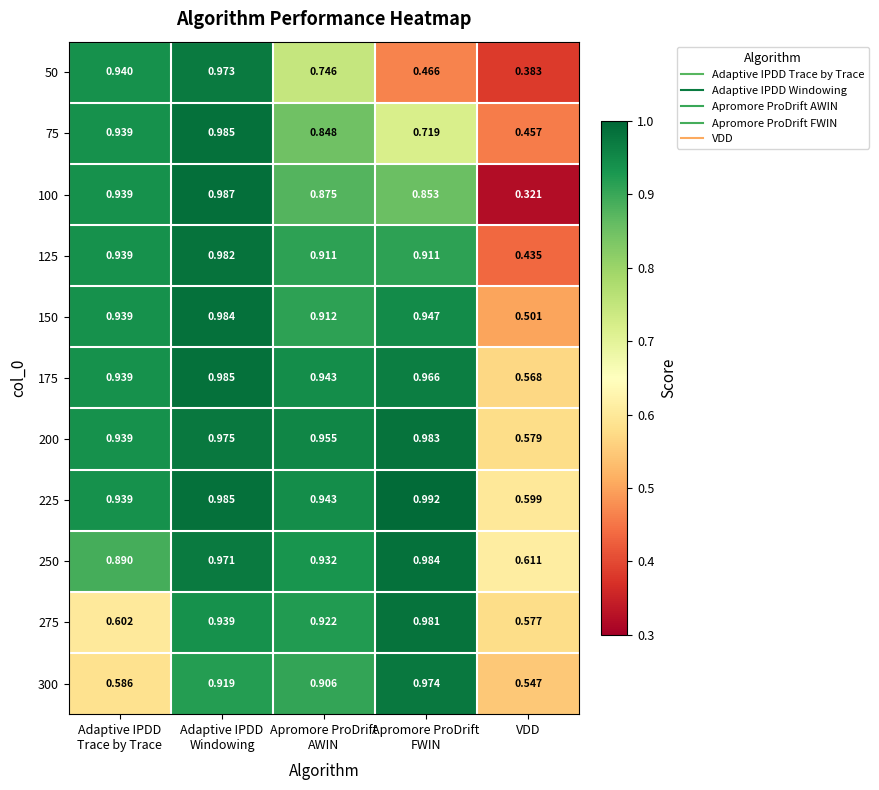

At which category is the sum across all series the highest?

Adaptive IPDD
Windowing